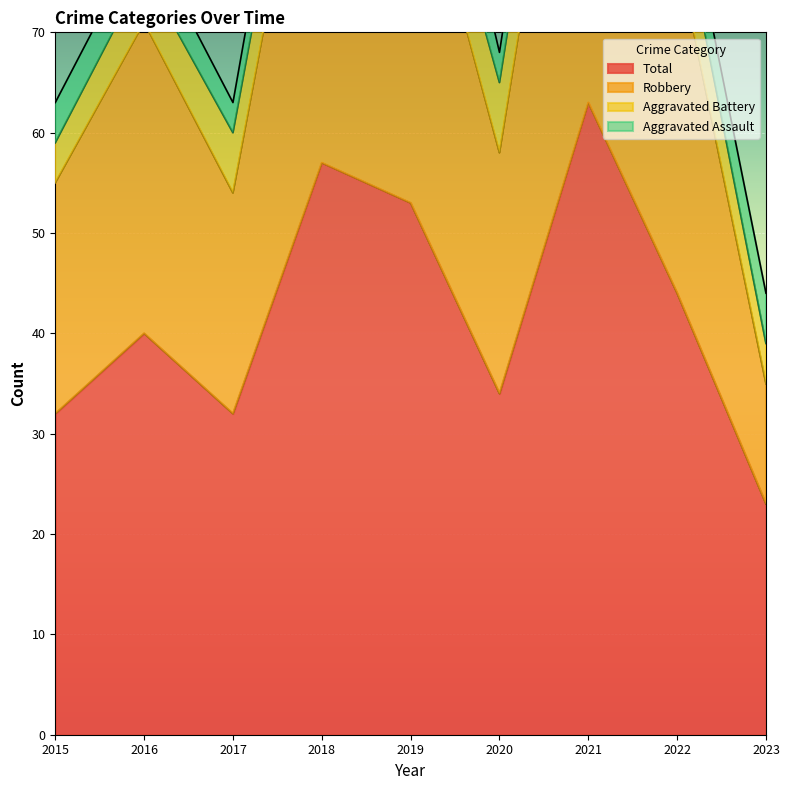

What is the average value of the Robbery series?

73